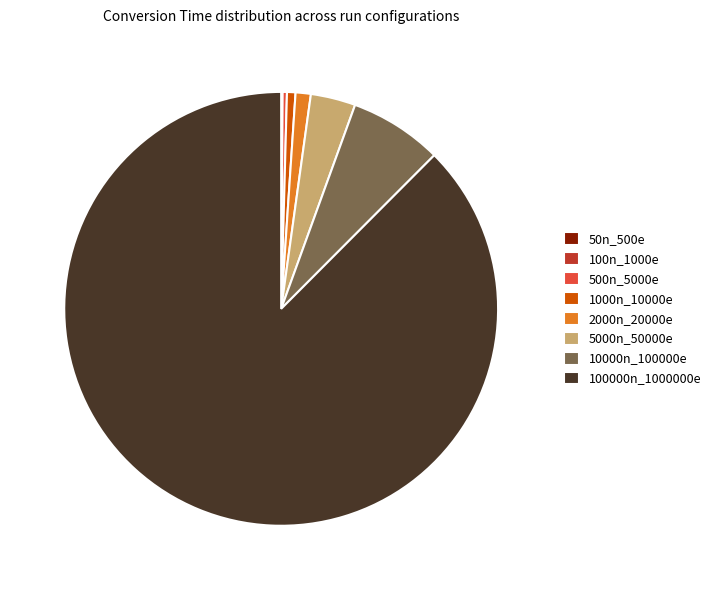

Between 2000n_20000e and 500n_5000e, which is larger?

2000n_20000e